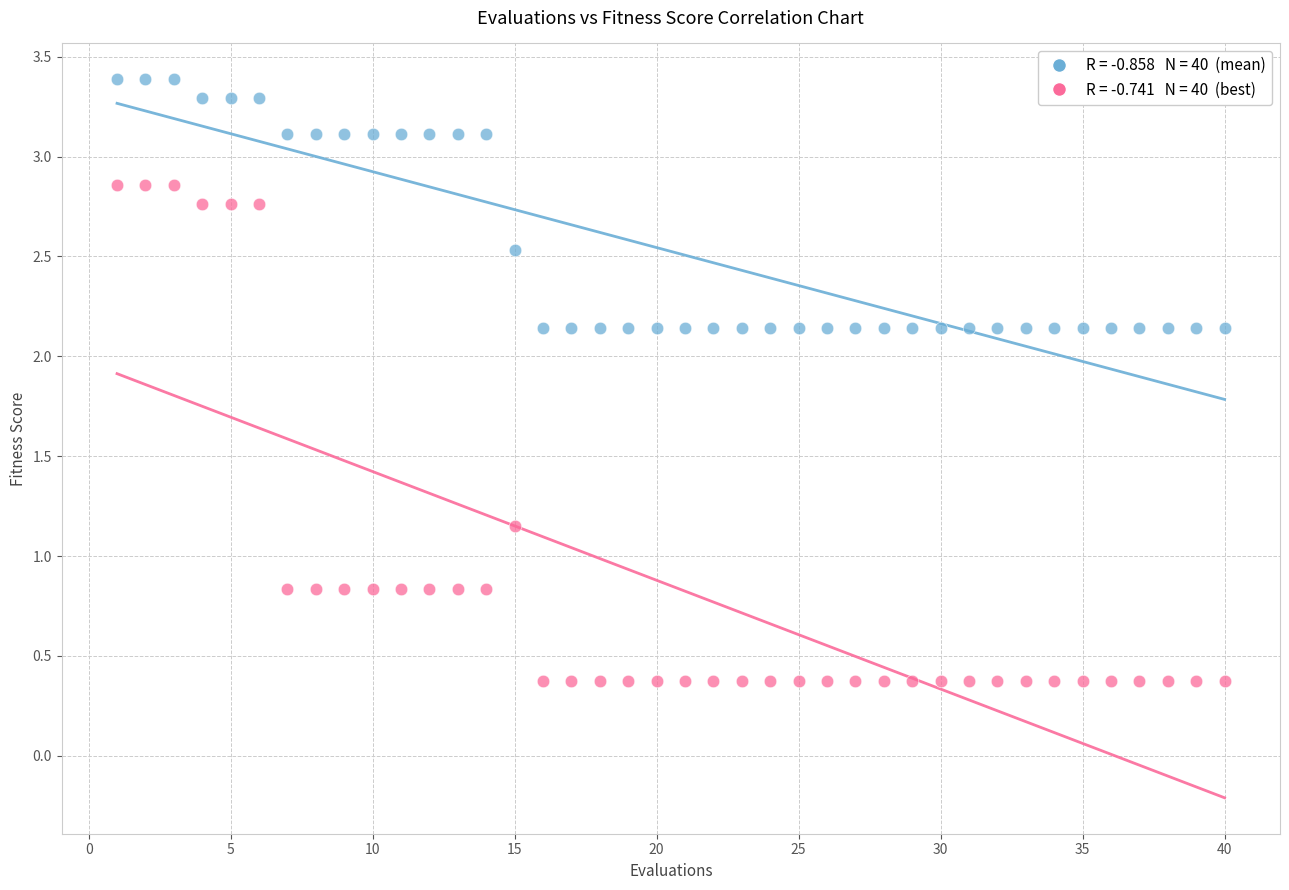

Across all data points, what is the range of Y values (max minus min)?

3.0